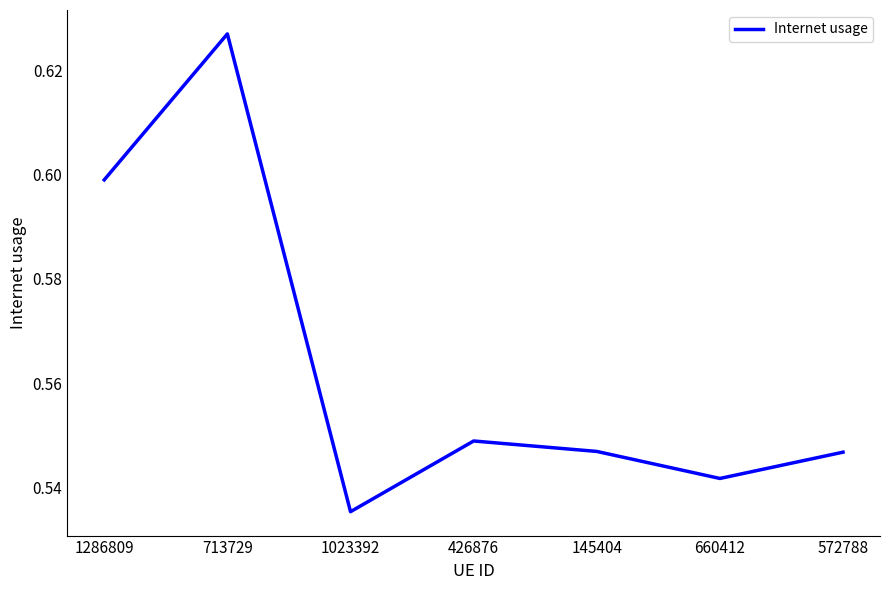

What is the sum of all values?

3.9